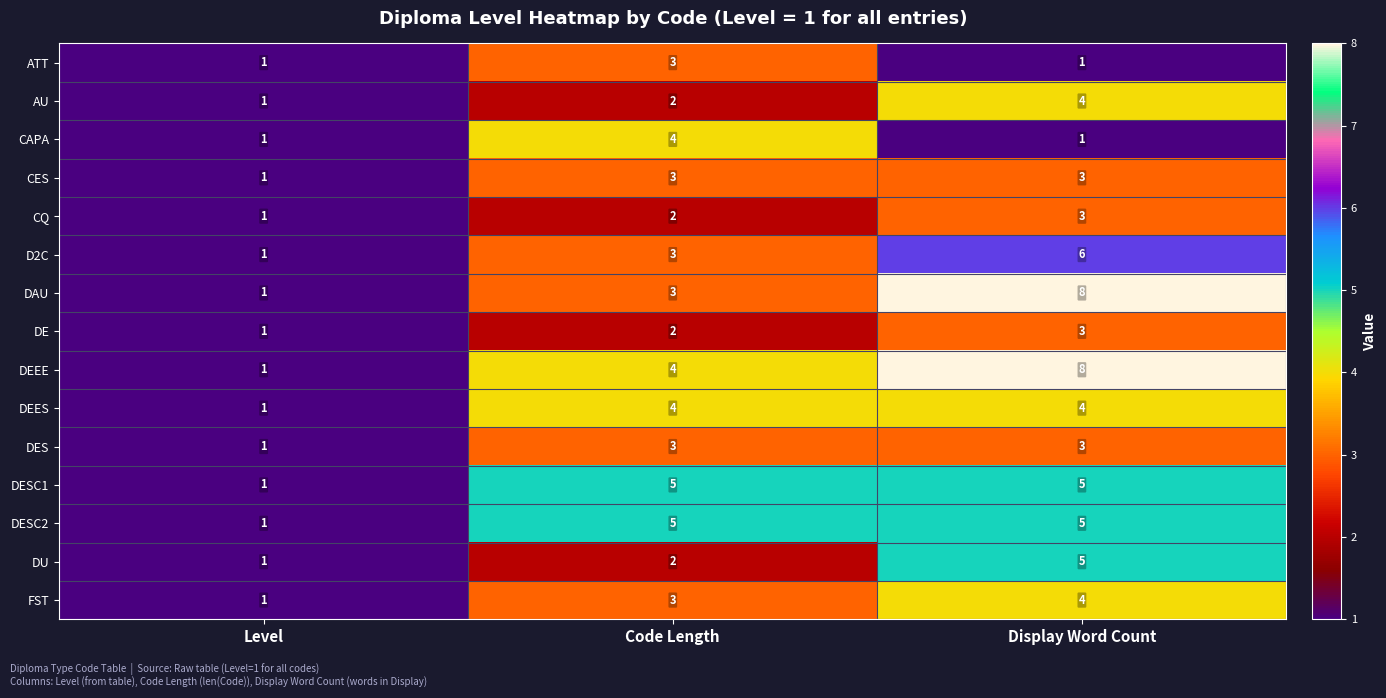

How many DESC1 values are between 1 and 5?

3